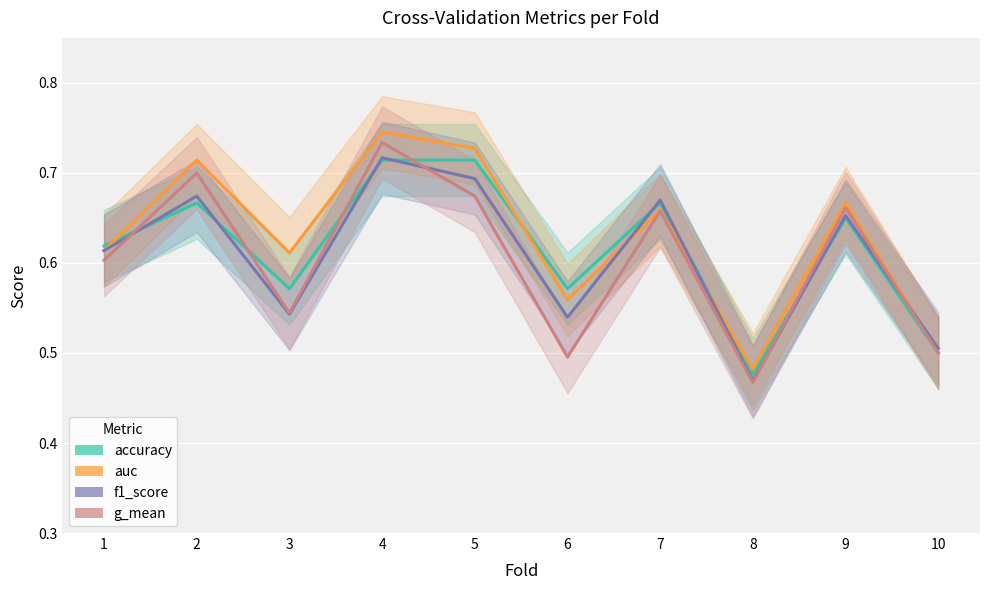

What is the difference between the auc values at 6 and 2?

0.2